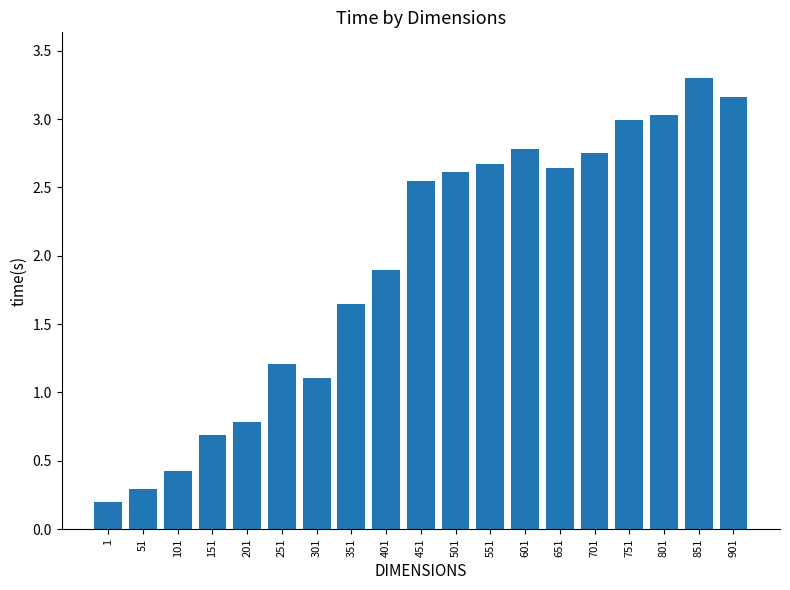

Which label corresponds to the largest value in the chart?

851